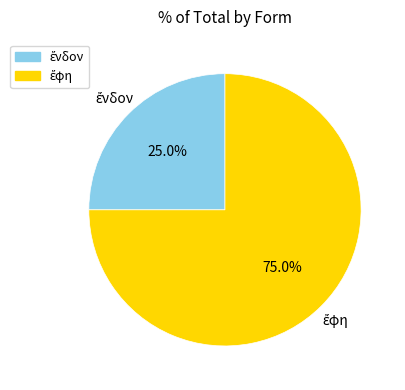

Is there a majority slice in this chart?

Yes